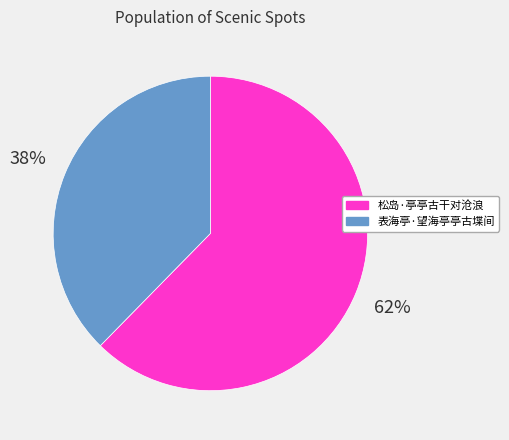

Do 松岛·亭亭古干对沧浪 and 表海亭·望海亭亭古堞间 together represent more than half of the pie?

Yes